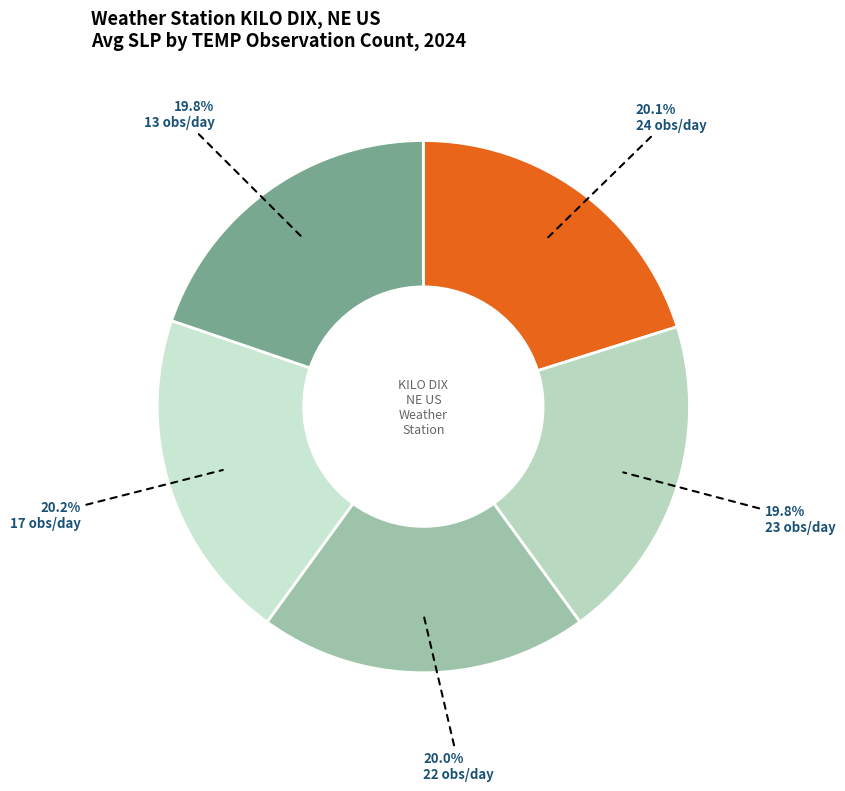

Count the number of slices in the pie.

5